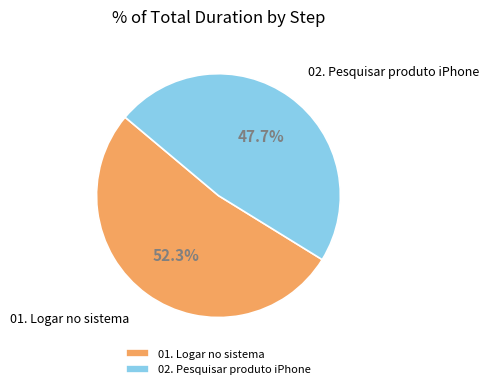

Combined, what portion of the pie is 02. Pesquisar produto iPhone and 01. Logar no sistema?

100.0%